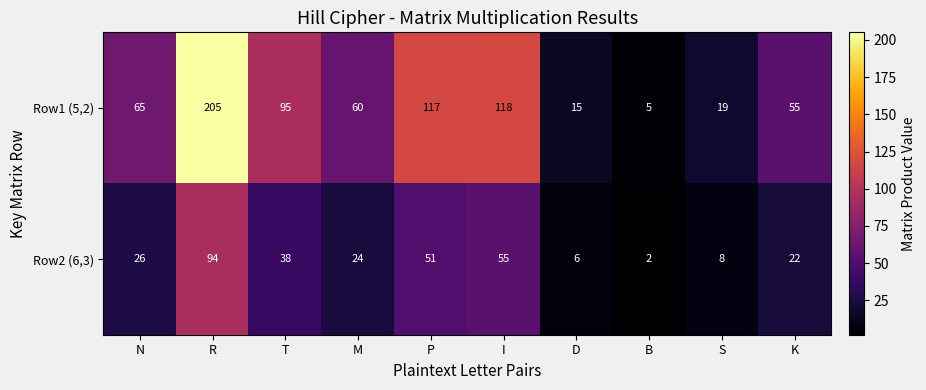

Count the number of data series in this chart.

2